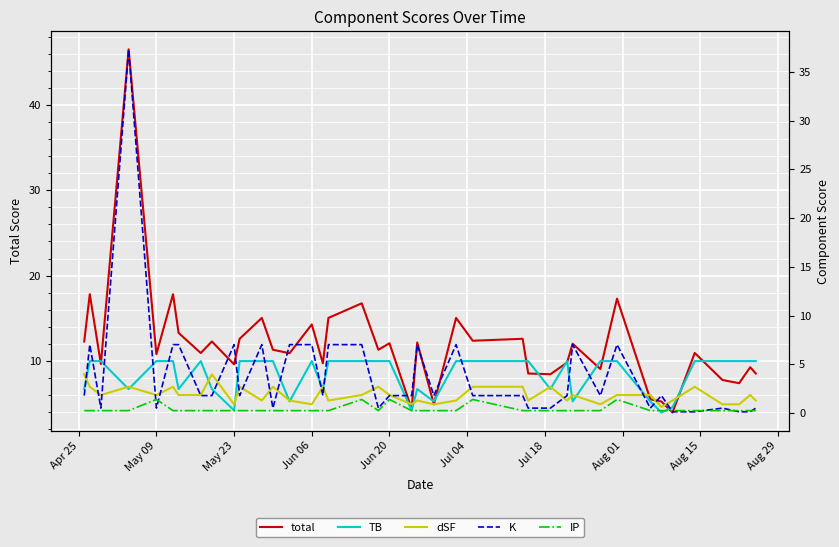

Which series has the largest range (max minus min)?

total